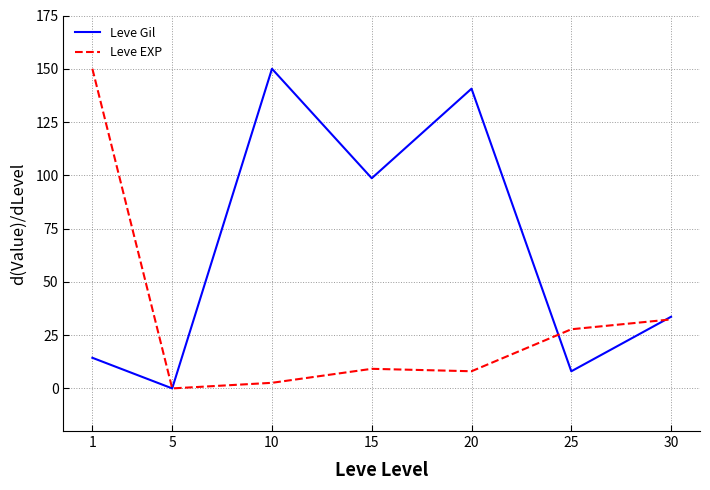

Which label corresponds to the smallest value in the chart?

5